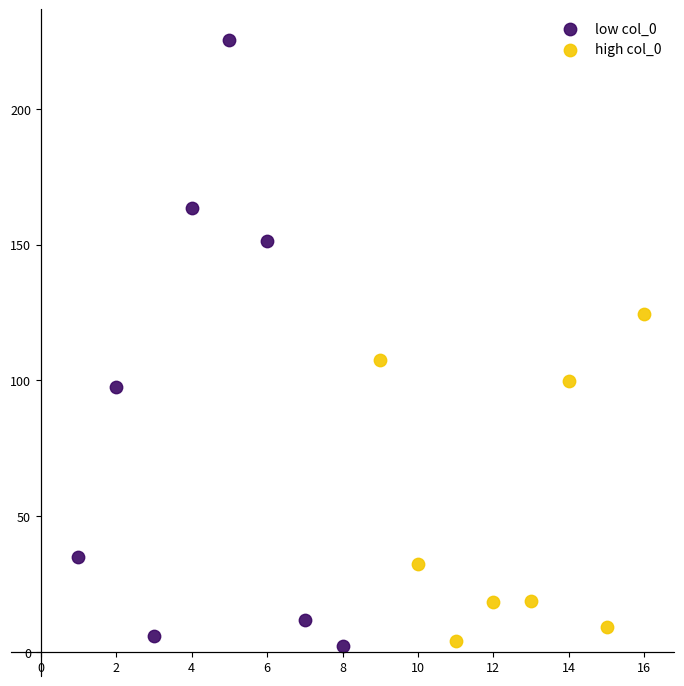

Which series has the largest Y range (max minus min)?

low col_0